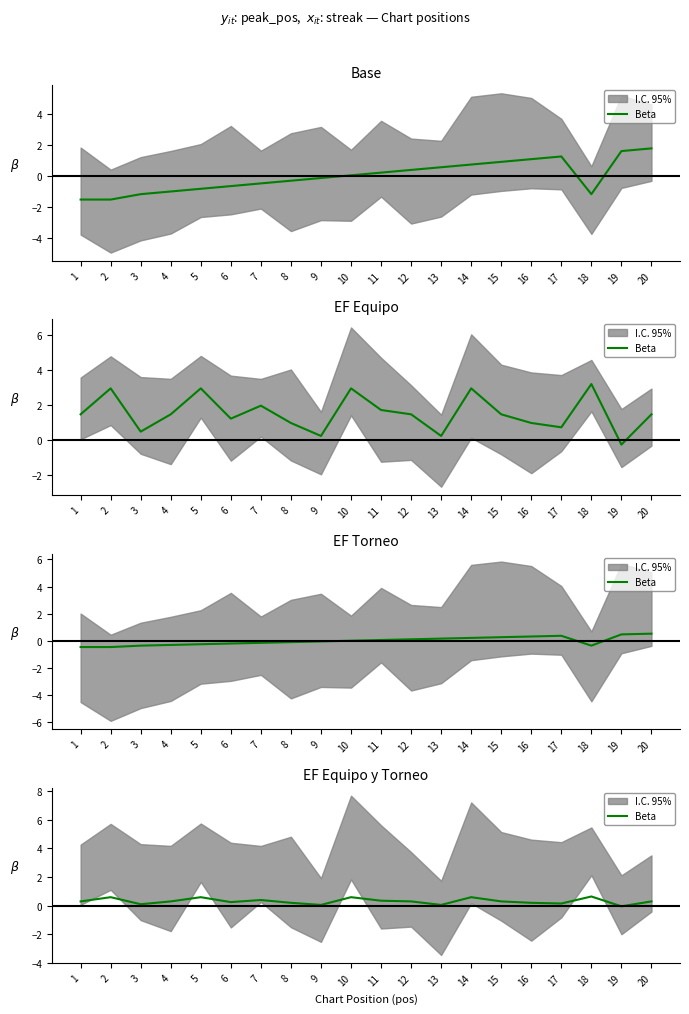

What is the value of the 14th point from the left?

0.6